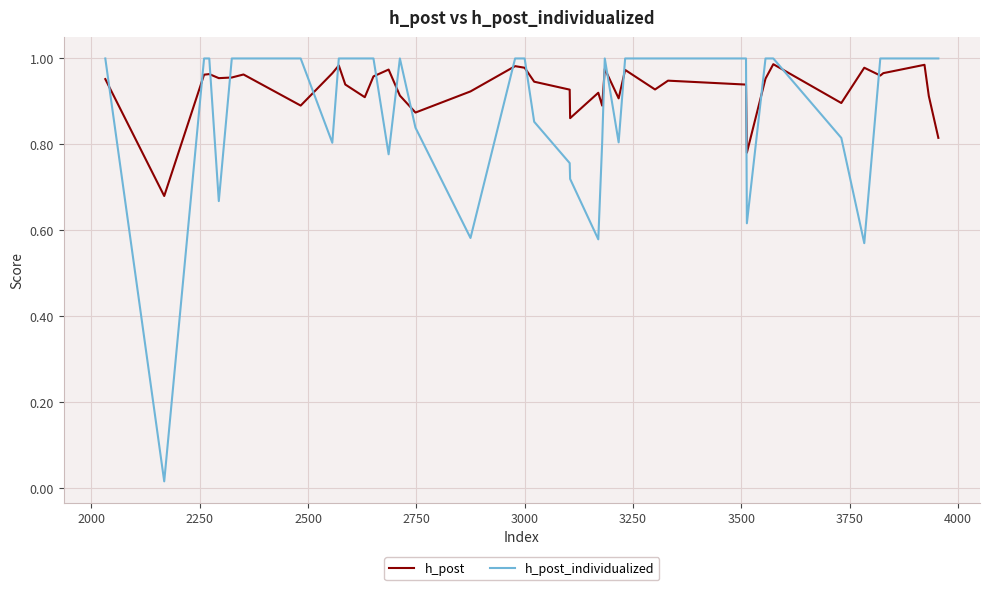

How many times do h_post_individualized and h_post cross each other?

18